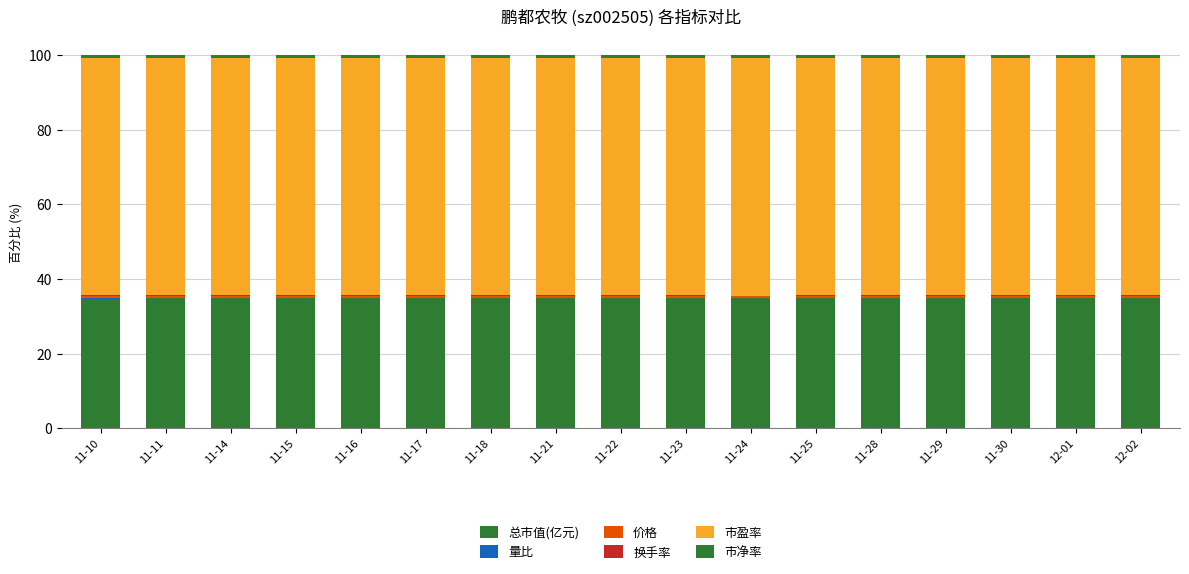

Are the bars horizontal?

No